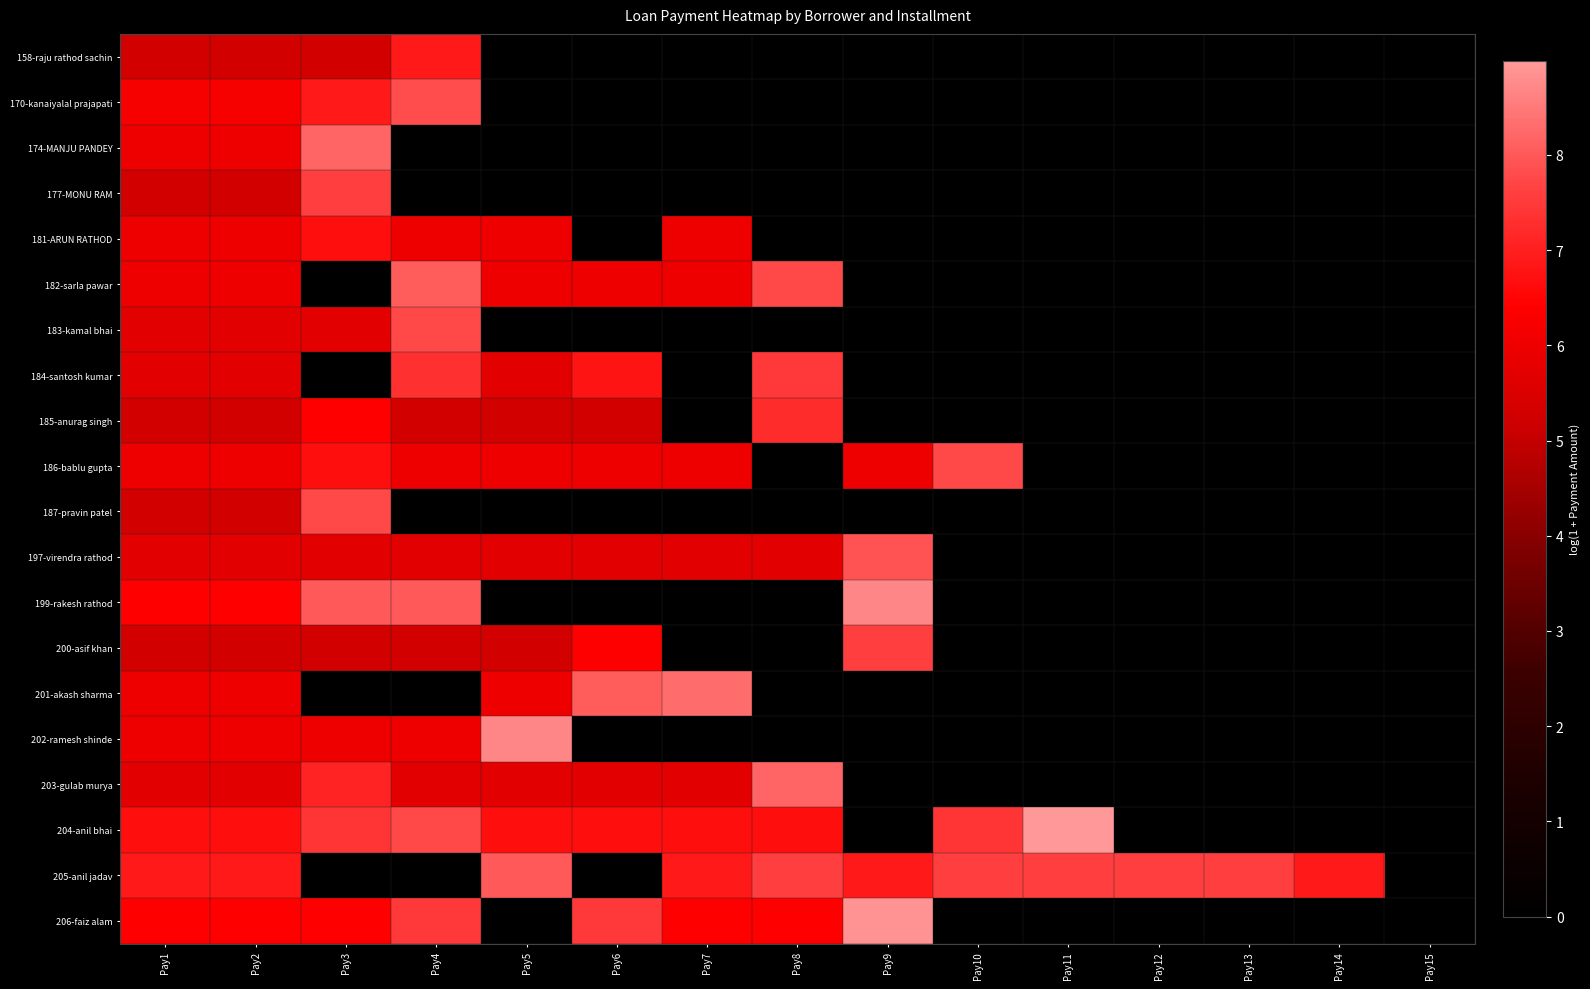

At how many categories does at least one series exceed 8?

8